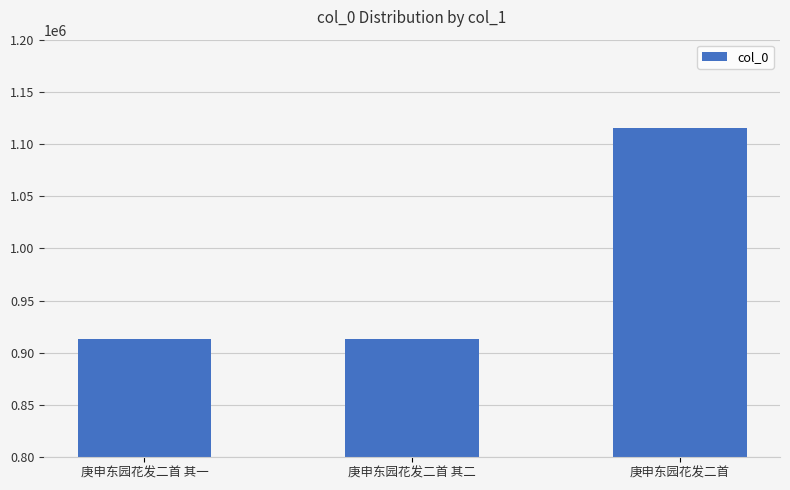

What is the greatest value displayed?

1115769